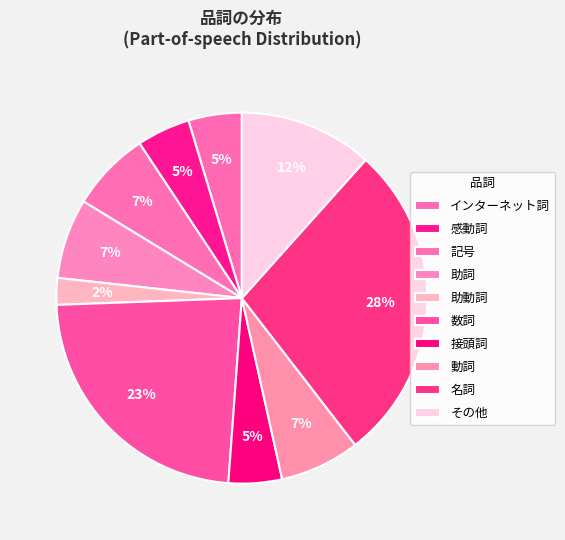

How many slices are in this pie chart?

10